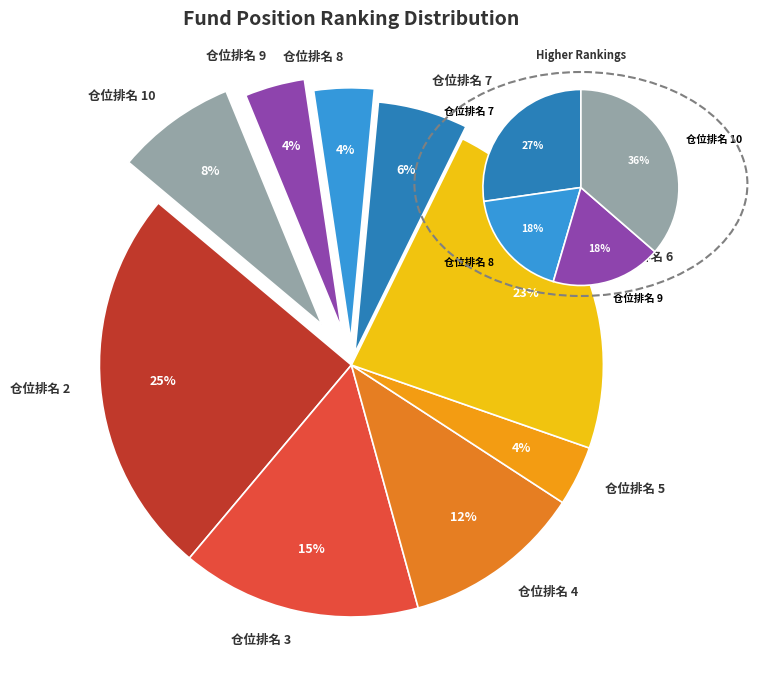

Is it true that 仓位排名 2 is 15% of the pie?

False